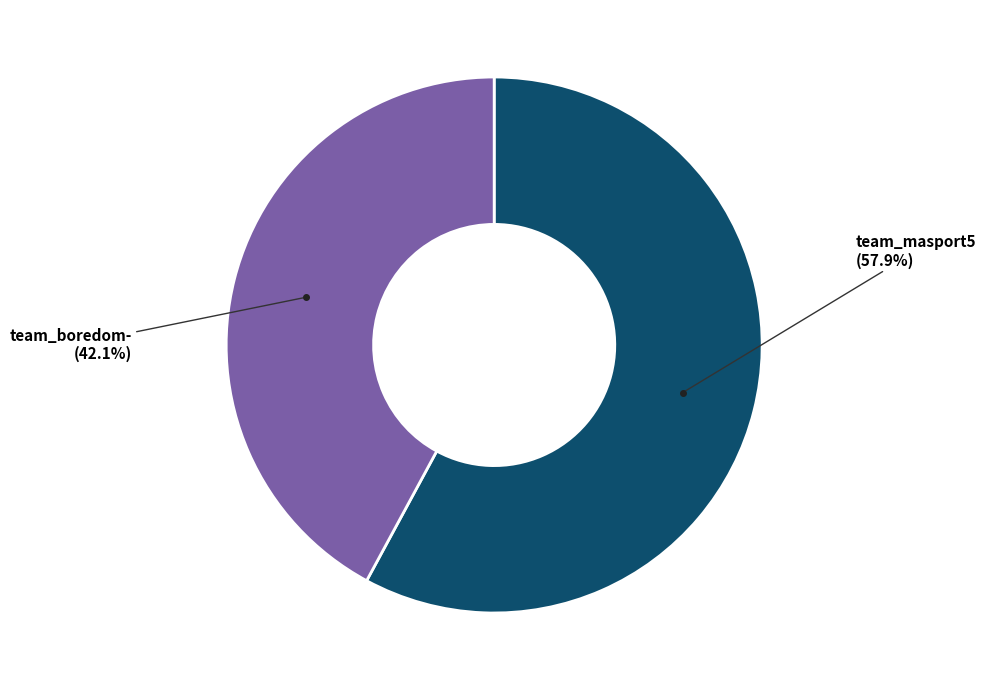

Rank the categories by value from highest to lowest.

team_masport5, team_boredom-